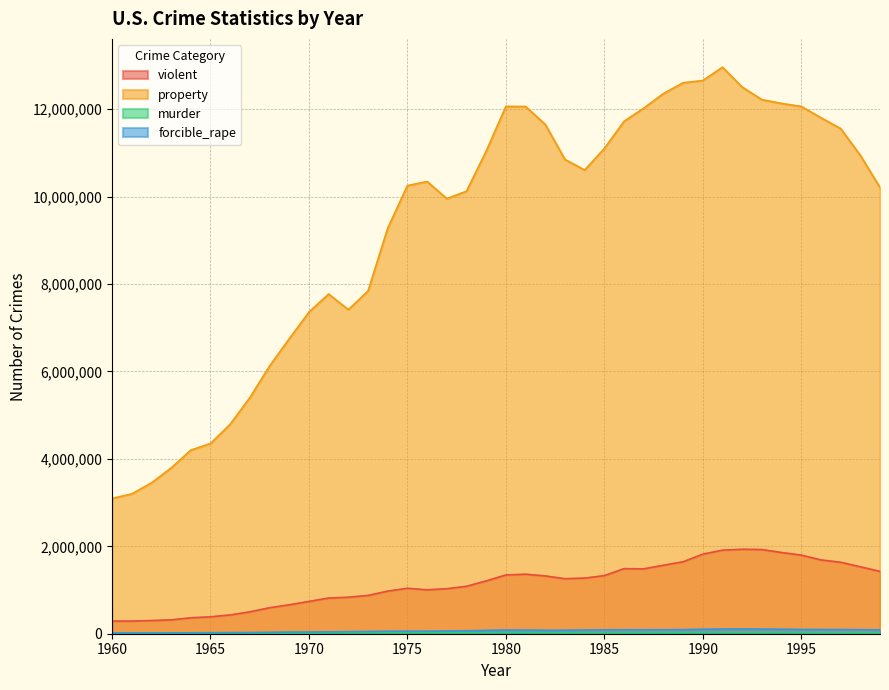

Rank the categories by forcible_rape value from highest to lowest.

1992, 1991, 1993, 1990, 1994, 1995, 1996, 1997, 1989, 1998, 1988, 1986, 1987, 1999, 1985, 1984, 1980, 1981, 1983, 1982, 1979, 1978, 1977, 1976, 1975, 1974, 1973, 1972, 1971, 1970, 1969, 1968, 1967, 1966, 1965, 1964, 1963, 1962, 1961, 1960